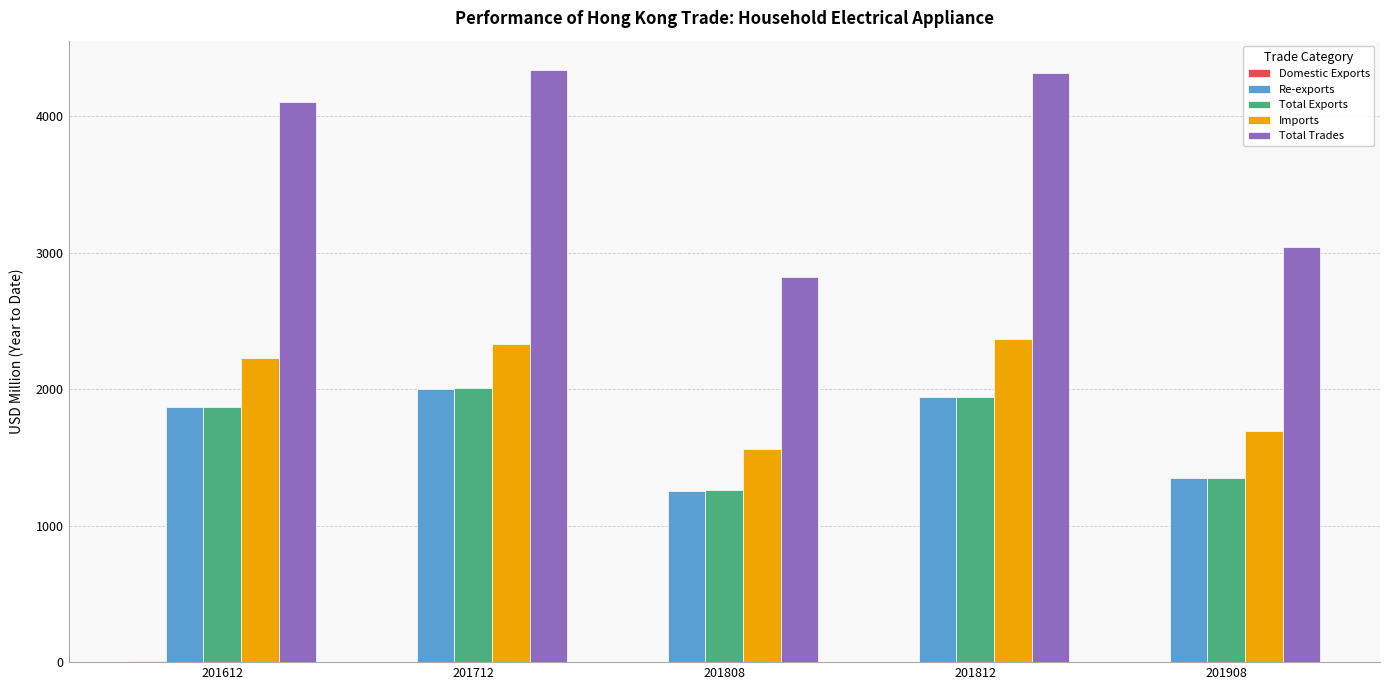

Where does the Re-exports series first go above 1866?

201612